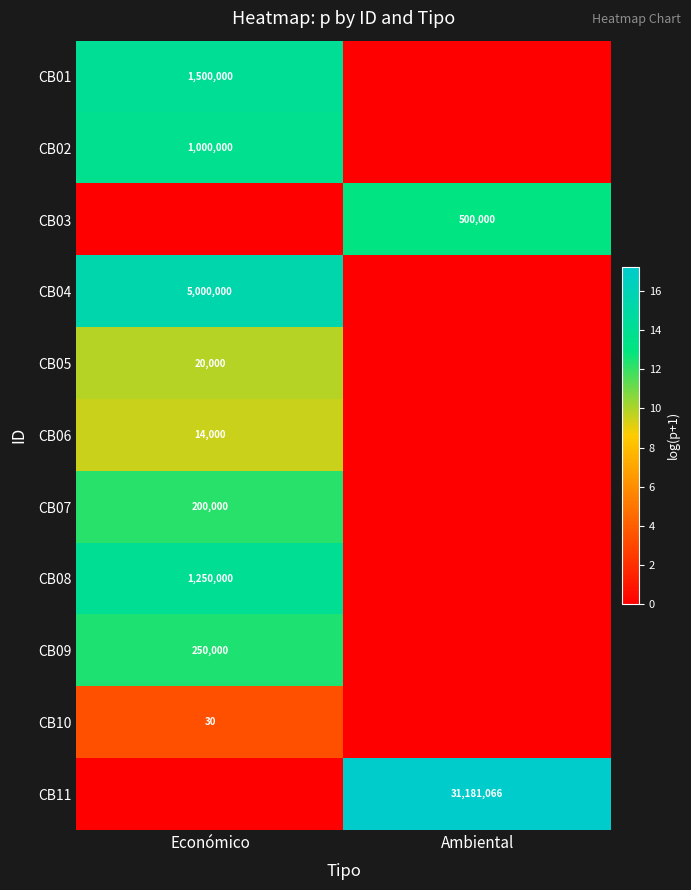

The CB08 series shows 1717397 at Económico. True or false?

False